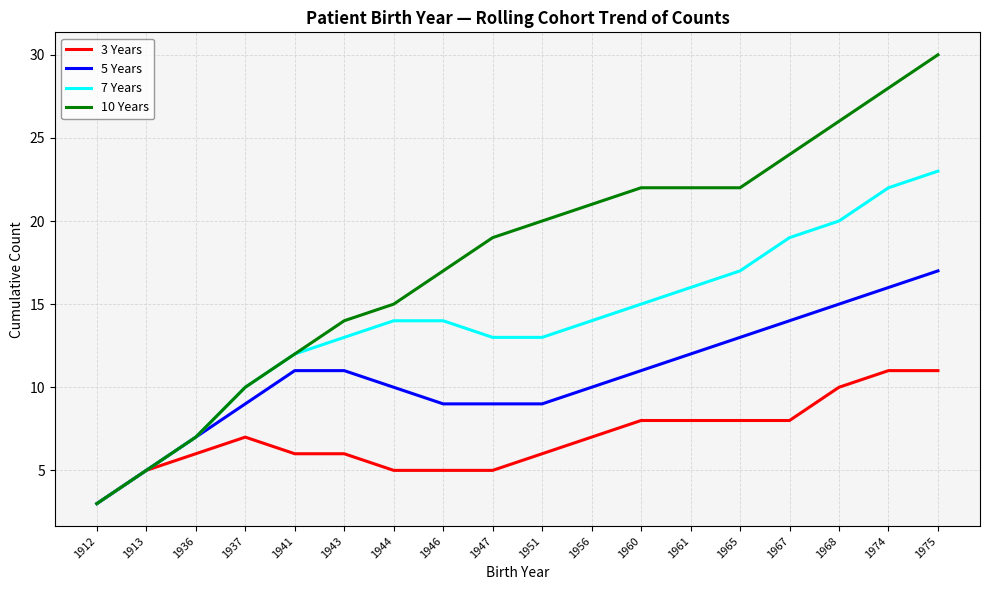

Rank the series by their average value, from lowest to highest.

3 Years, 5 Years, 7 Years, 10 Years